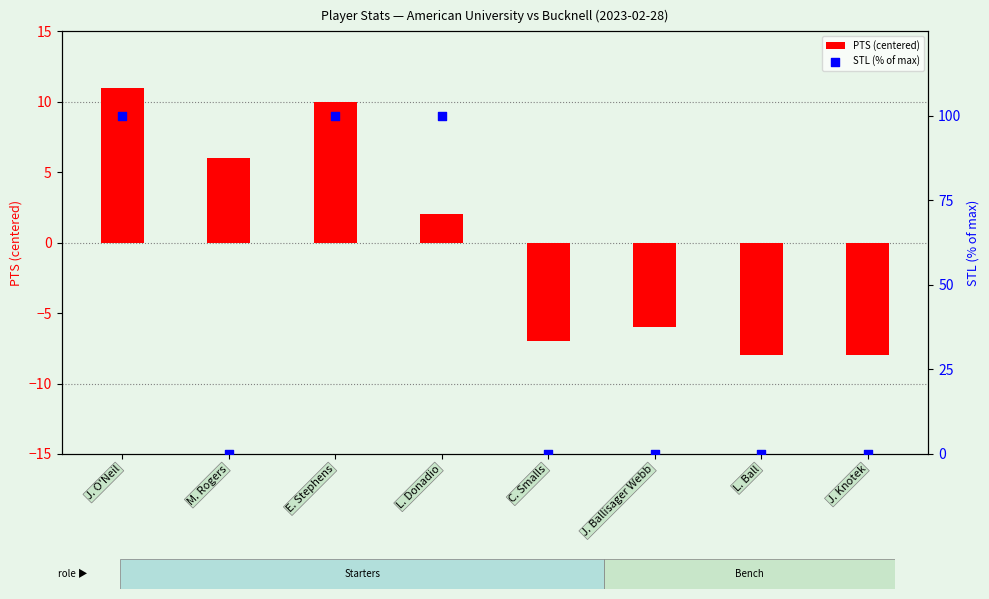

Which series contains the highest Y value?

STL (% of max)